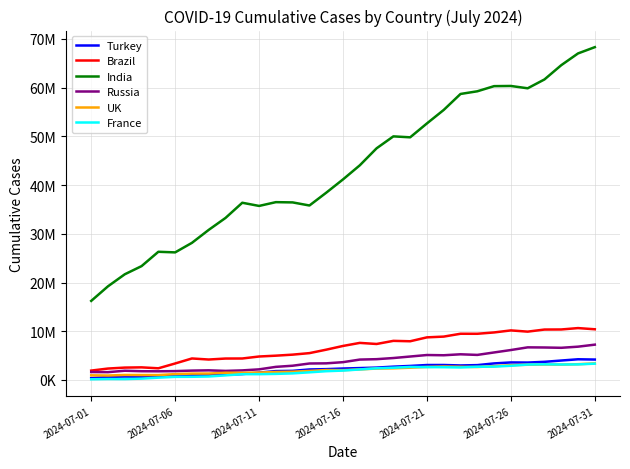

True or false: India and Turkey intersect in this chart.

False